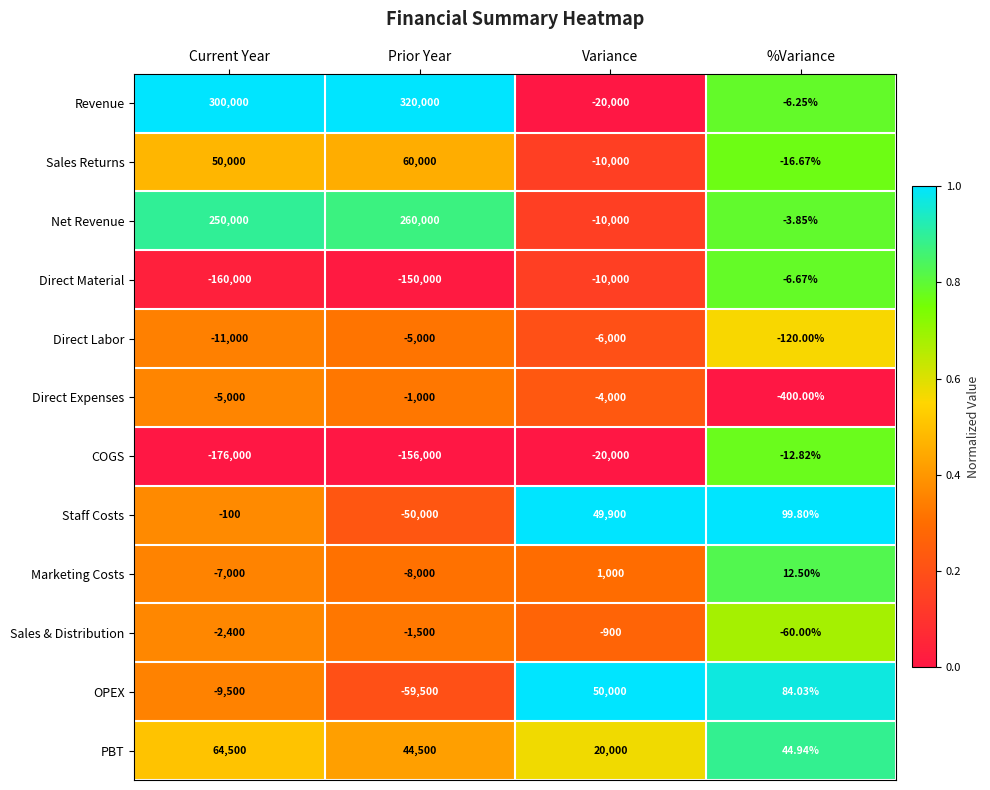

Where is Direct Material nearest to the value -80003?

Prior Year